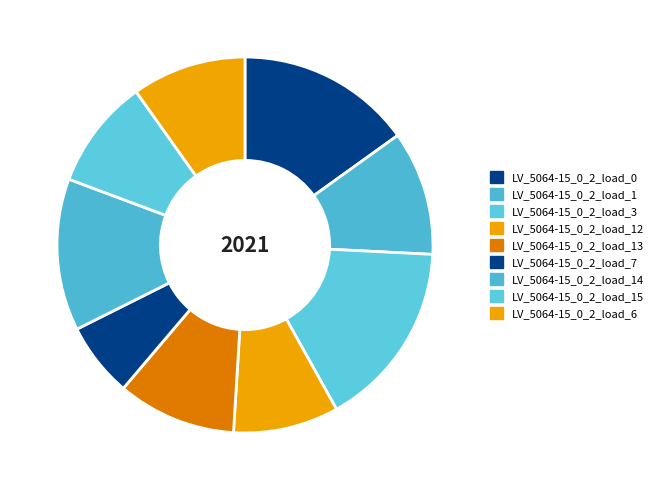

To the nearest percent, what portion does LV_5064-15_0_2_load_12 represent?

9%